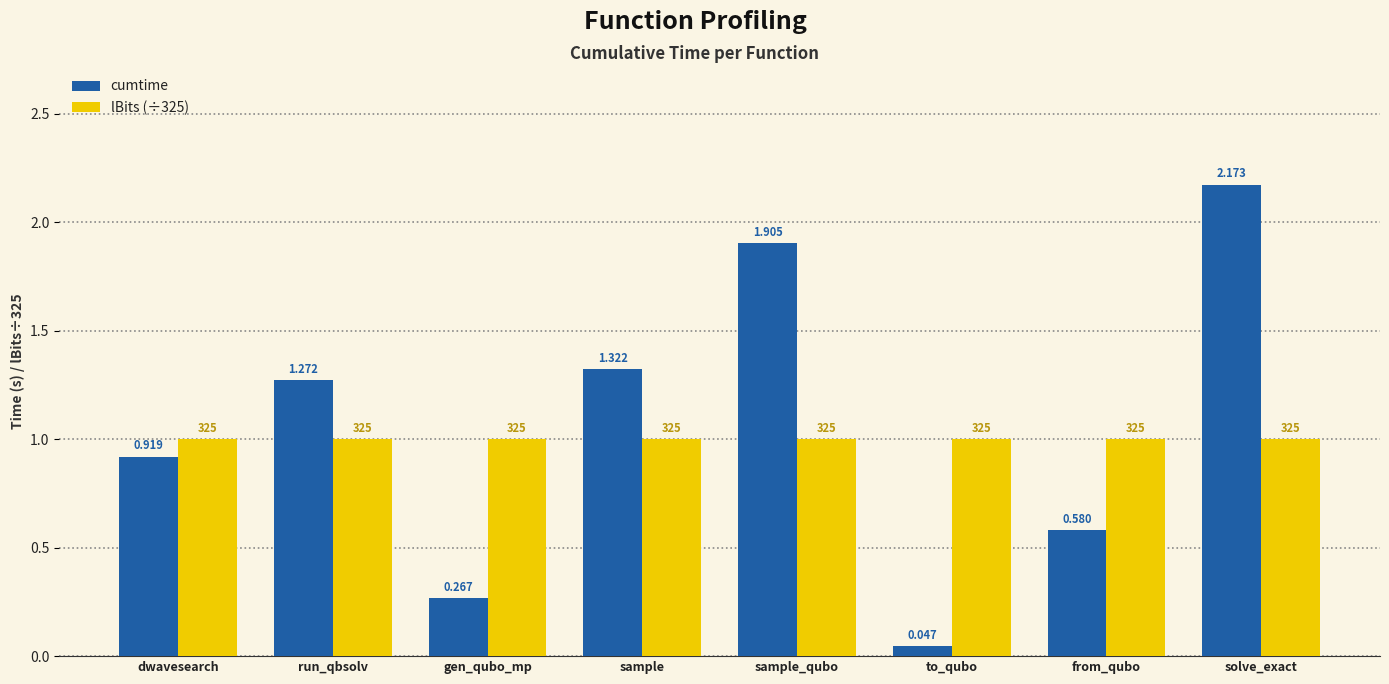

Which series changed the most between sample and to_qubo?

cumtime